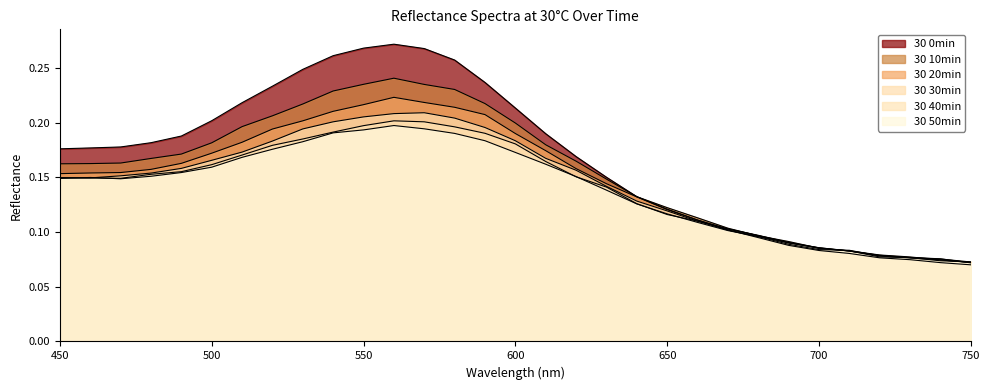

Which series has the largest range (max minus min)?

30 0min